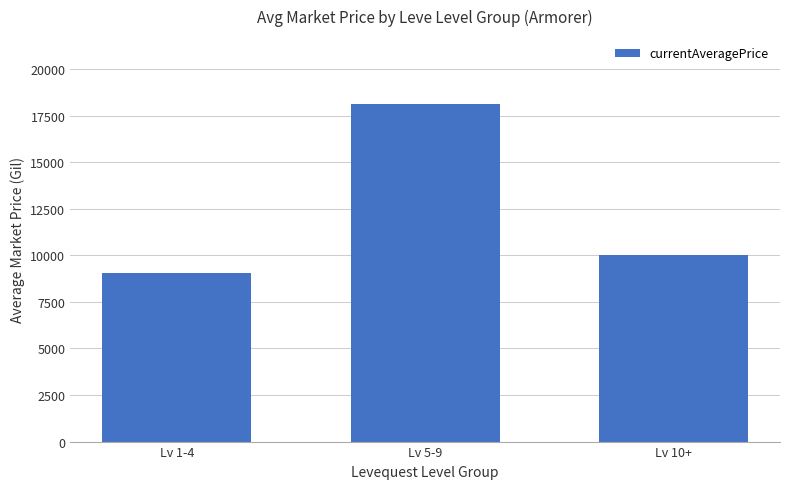

List the labels in order of value, largest first.

Lv 5-9, Lv 10+, Lv 1-4